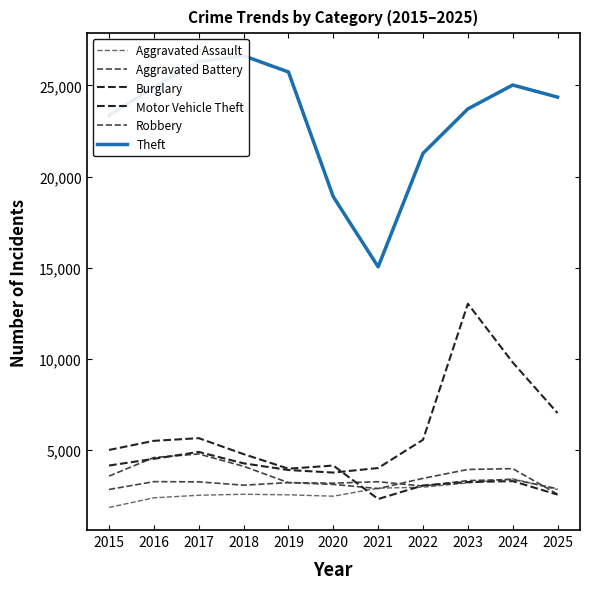

Which series has the largest range (max minus min)?

Theft